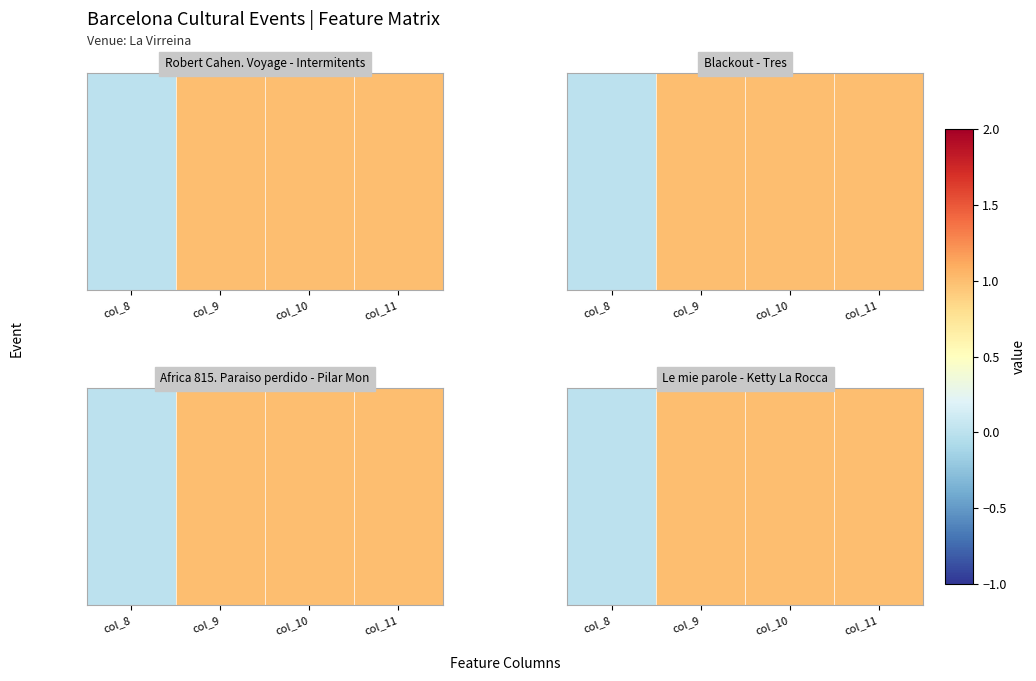

Where is the data nearest to the value 0?

col_8